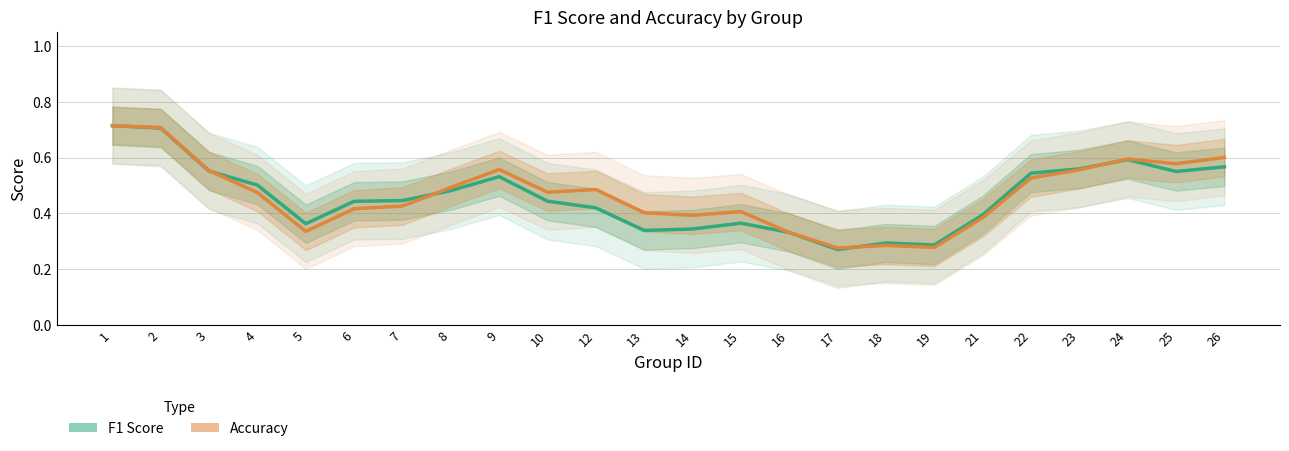

Is the value of F1 Score at 2 greater than the value of Accuracy at 10?

Yes